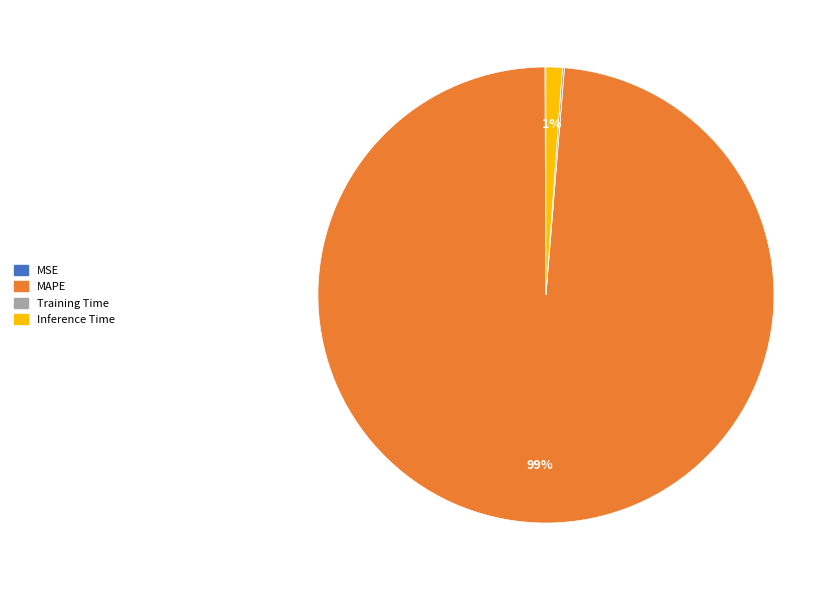

Which category has the biggest portion of the pie?

MAPE